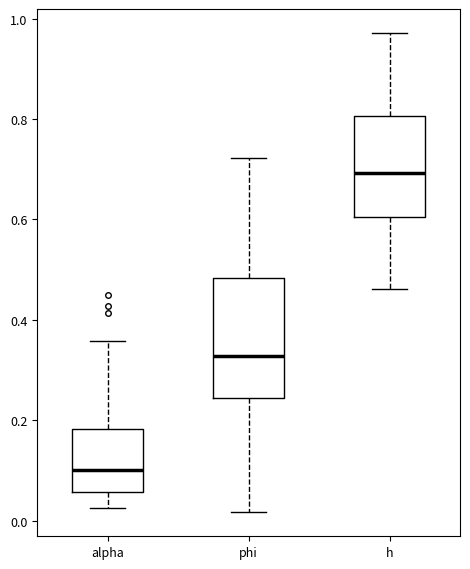

Reading left to right, transcribe this box plot: for each box, give where its median line is, the range the box spans, and where its two whiskers end, as read against the y-axis. The values are not printed on the chart, so give them approximately, as read against the axis.

alpha: median 0.10, box 0.06 to 0.18, whiskers 0.02 to 0.36
phi: median 0.32, box 0.24 to 0.48, whiskers 0.02 to 0.72
h: median 0.70, box 0.60 to 0.80, whiskers 0.46 to 0.98